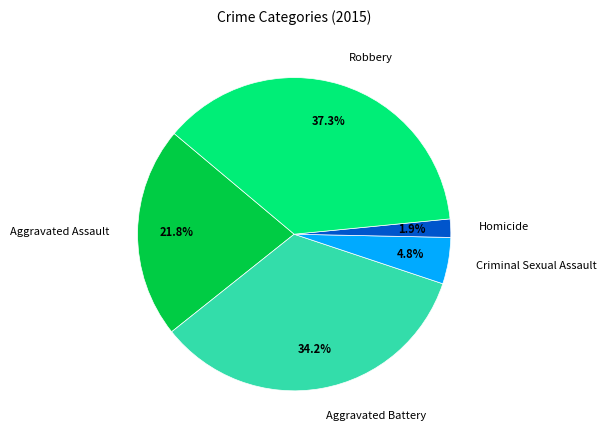

Is there any slice that represents more than half of the pie?

No